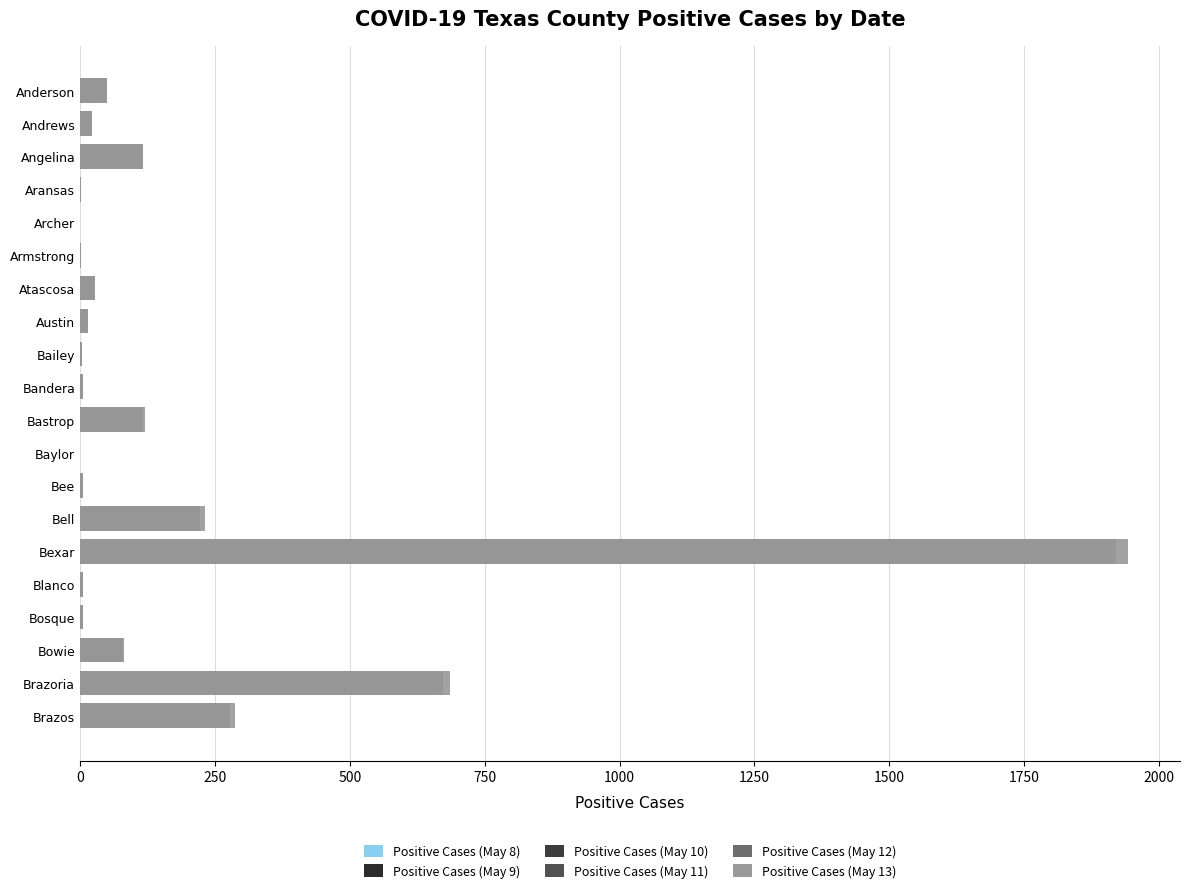

Rank the series at Andrews from highest to lowest value.

Positive Cases (May 12), Positive Cases (May 13), Positive Cases (May 8), Positive Cases (May 9), Positive Cases (May 10), Positive Cases (May 11)